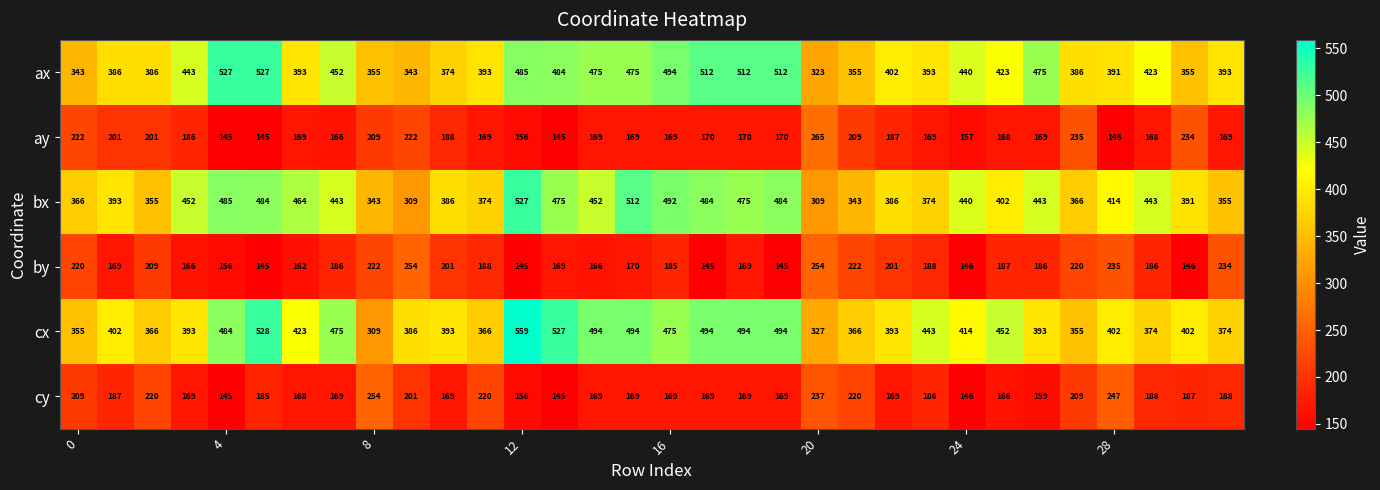

What is the highest value of the ax series?

527